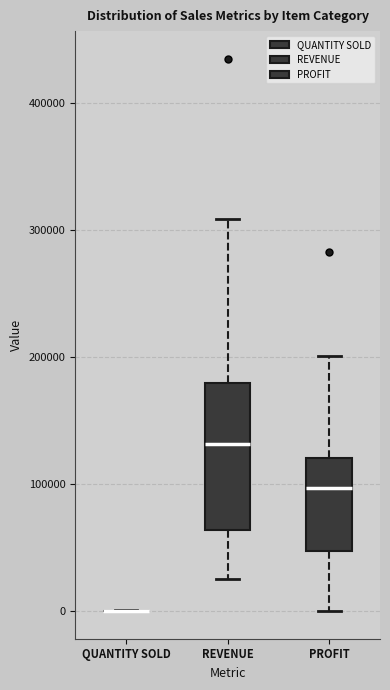

Reading left to right, transcribe this box plot: for each box, give where its median line is, the range the box spans, and where its two whiskers end, as read against the y-axis. The values are not printed on the chart, so give them approximately, as read against the axis.

QUANTITY SOLD: box collapsed to a line at 0, whiskers 0 to 0
REVENUE: median 130000, box 60000 to 180000, whiskers 20000 to 310000
PROFIT: median 100000, box 50000 to 120000, whiskers 0 to 200000